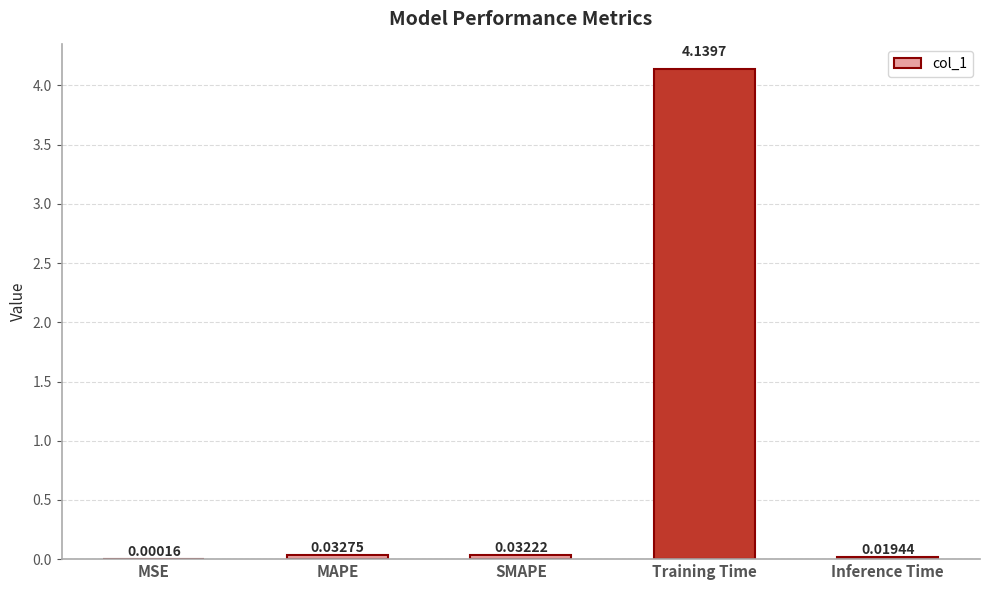

Where is the data nearest to the value 2?

MAPE